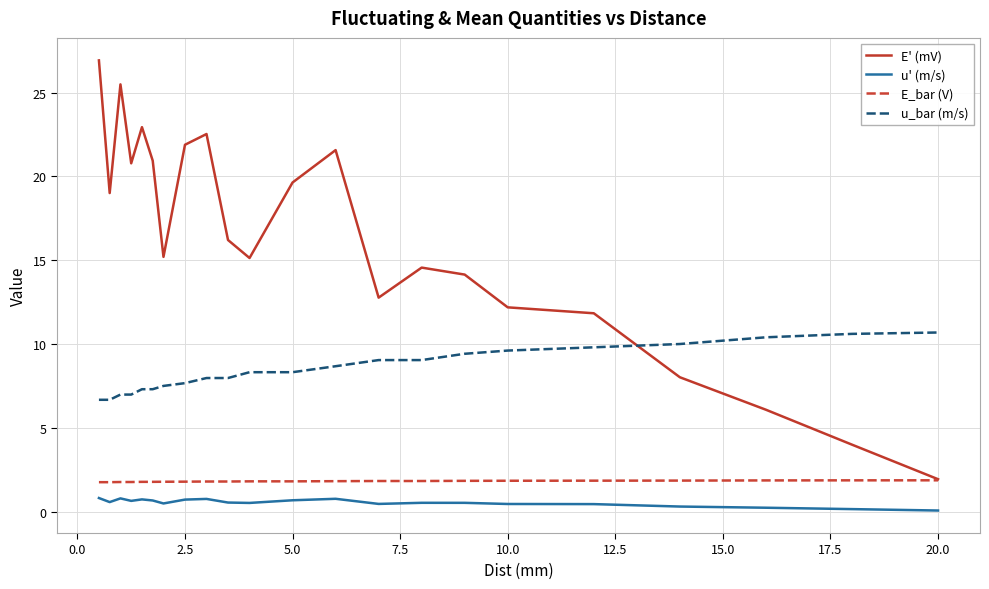

What is the maximum value for u_bar (m/s)?

10.7